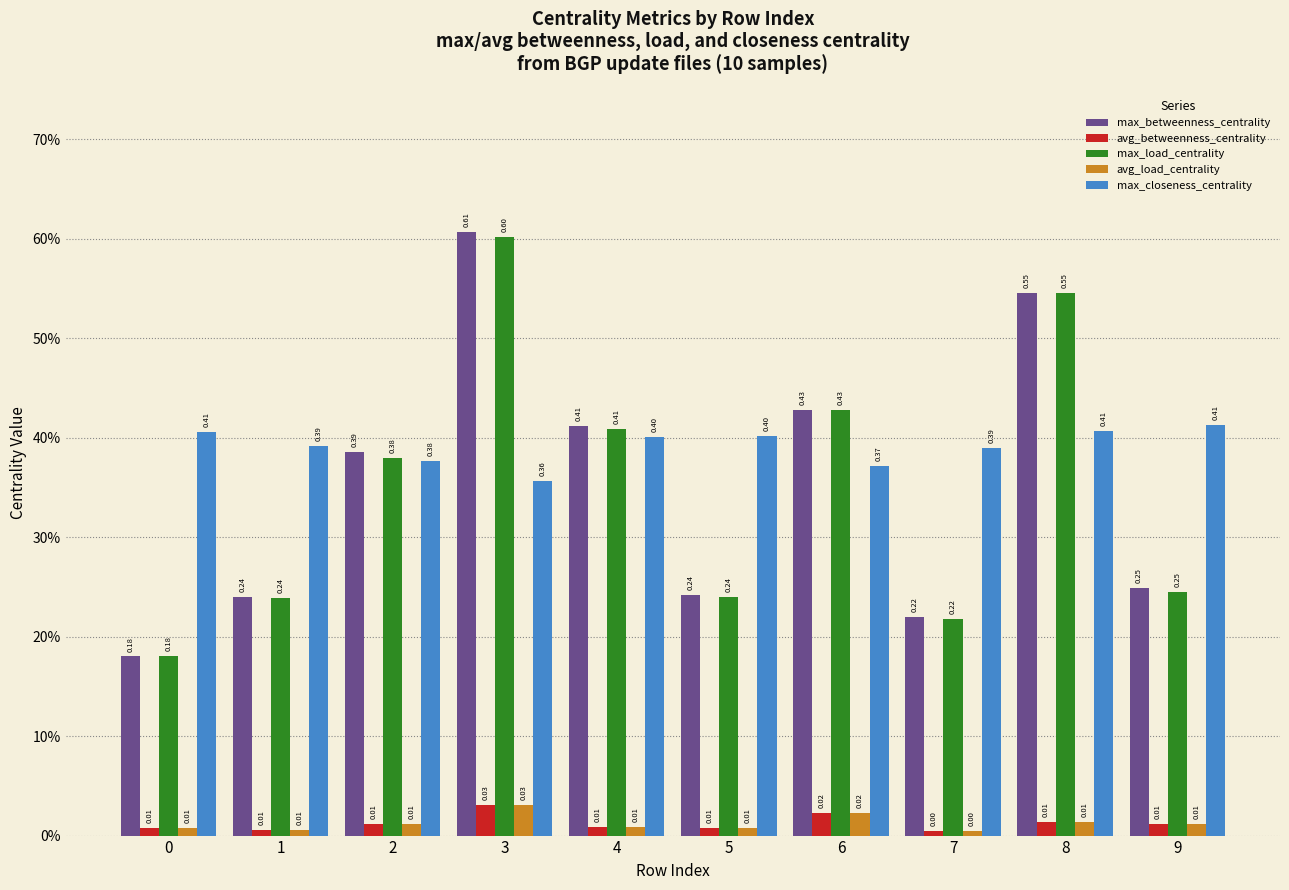

Does the chart contain any negative values?

No